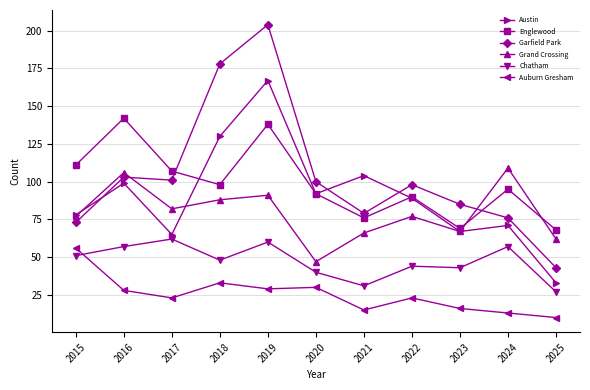

At how many categories does at least one series exceed 176?

2